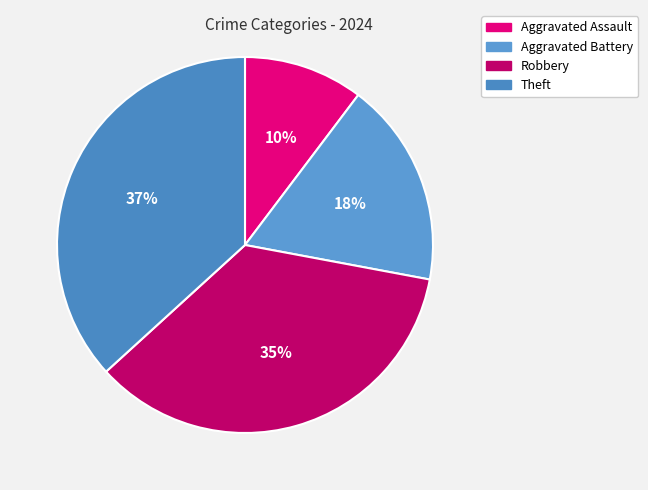

To the nearest percent, what is the average slice percentage?

25%